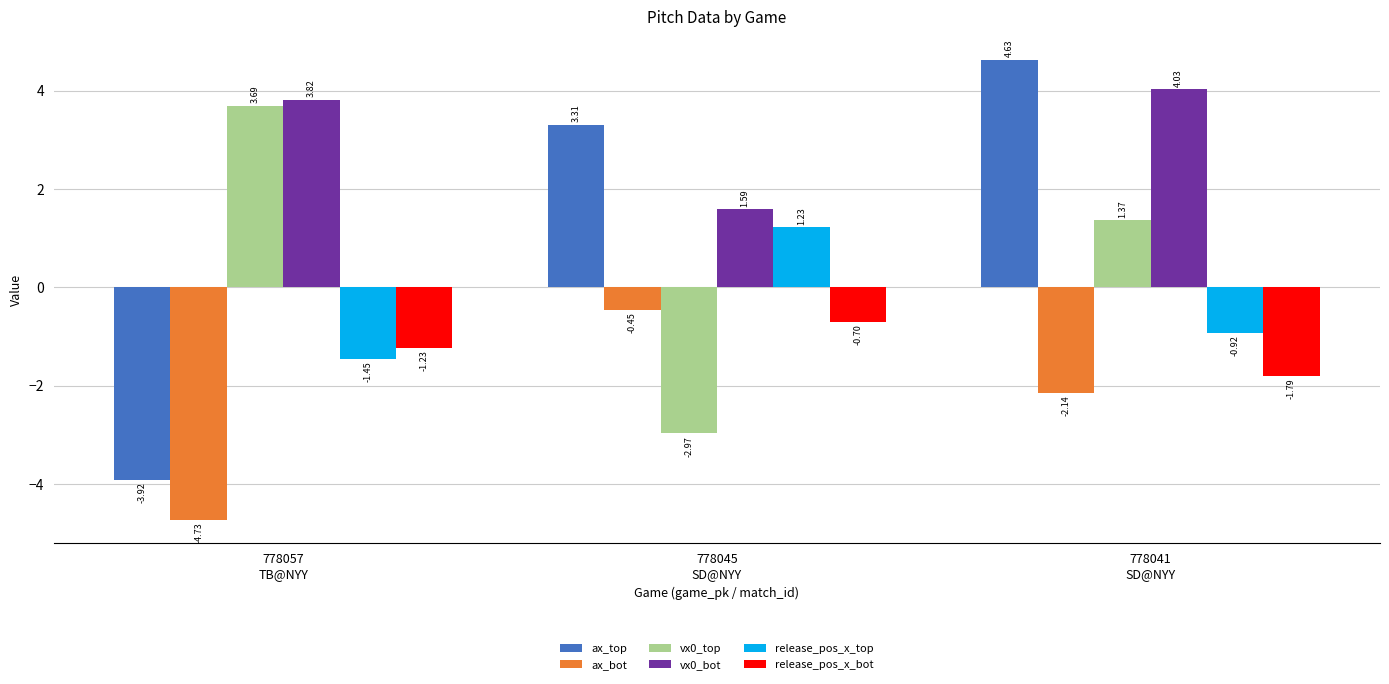

How many values in the vx0_top series are below 1?

1